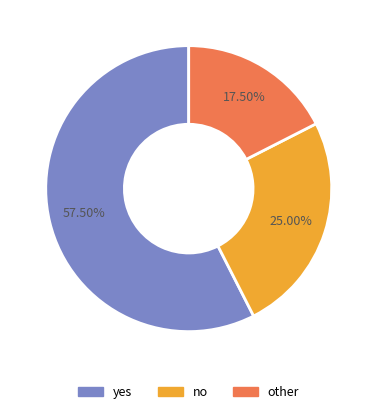

Which has a higher value, other or yes?

yes